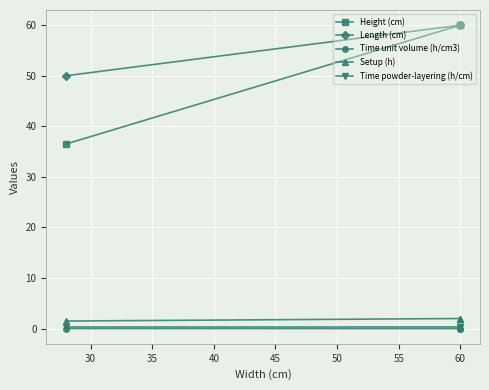

What is the lowest value of the Length (cm) series?

50.0